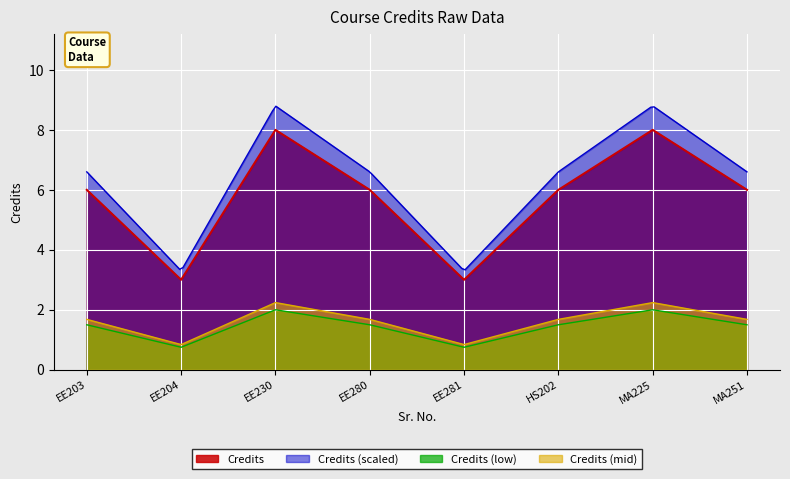

List the labels in order of value, smallest first.

EE204, EE281, EE203, EE280, HS202, MA251, EE230, MA225